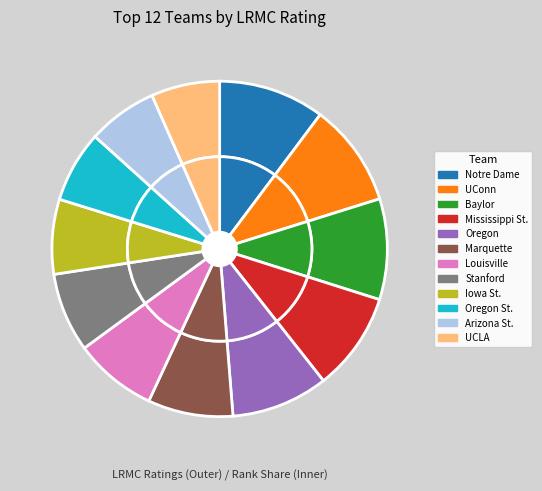

To the nearest percent, what portion does UCLA represent?

7%